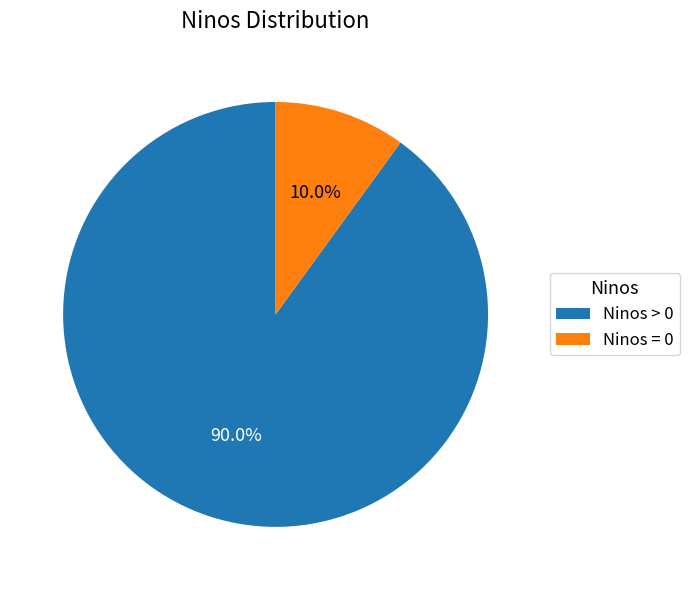

To the nearest percent, what is the difference between the largest and smallest slice percentages?

80%